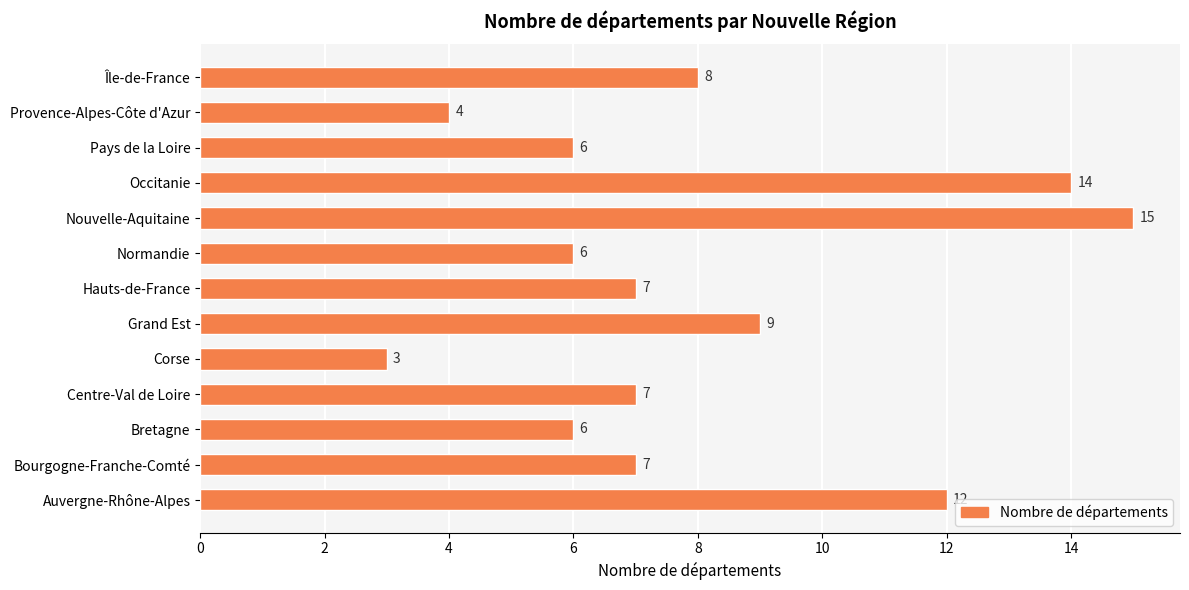

How many data points are less than 7?

5